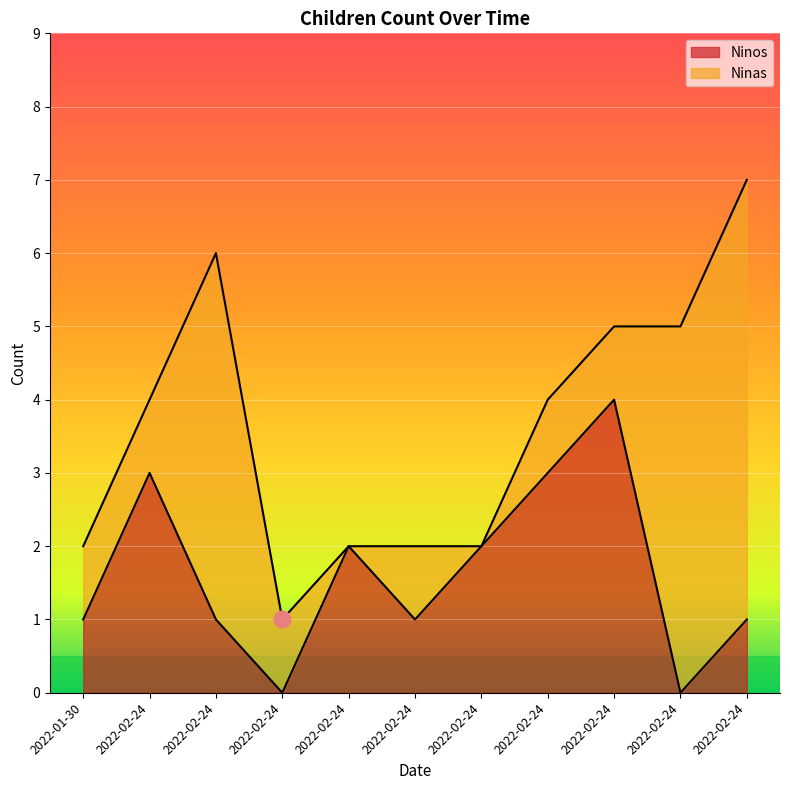

What are all the series names shown in the legend?

Ninos, Ninas